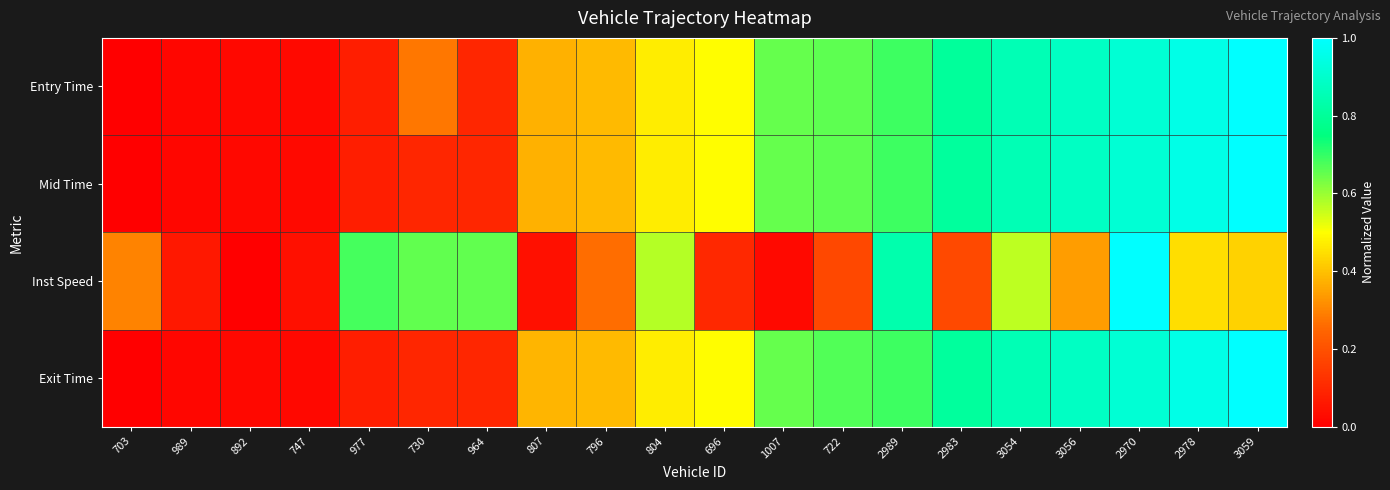

List the series in order of their peak value, lowest first.

Entry Time, Mid Time, Inst Speed, Exit Time